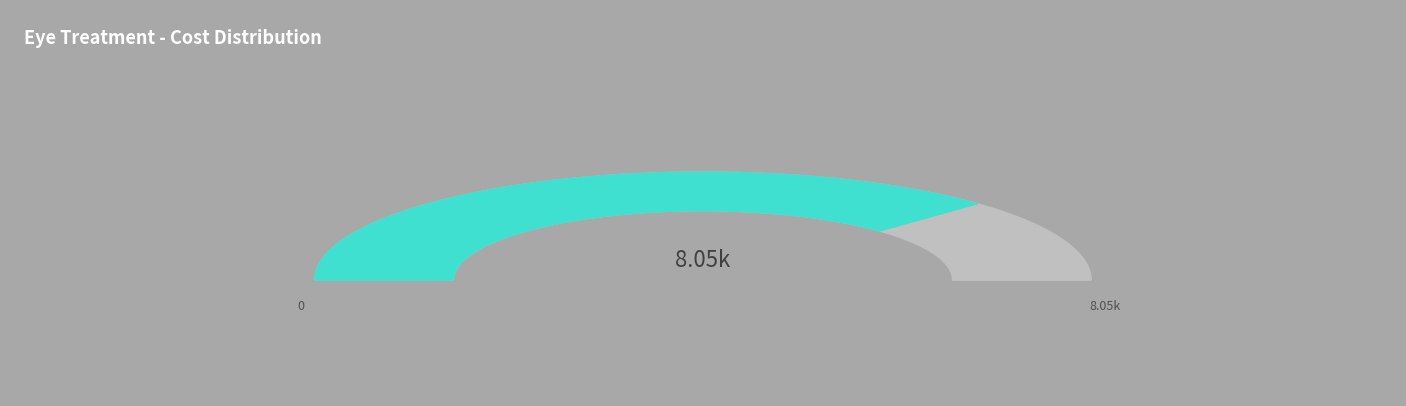

Is there any slice that represents more than half of the pie?

No